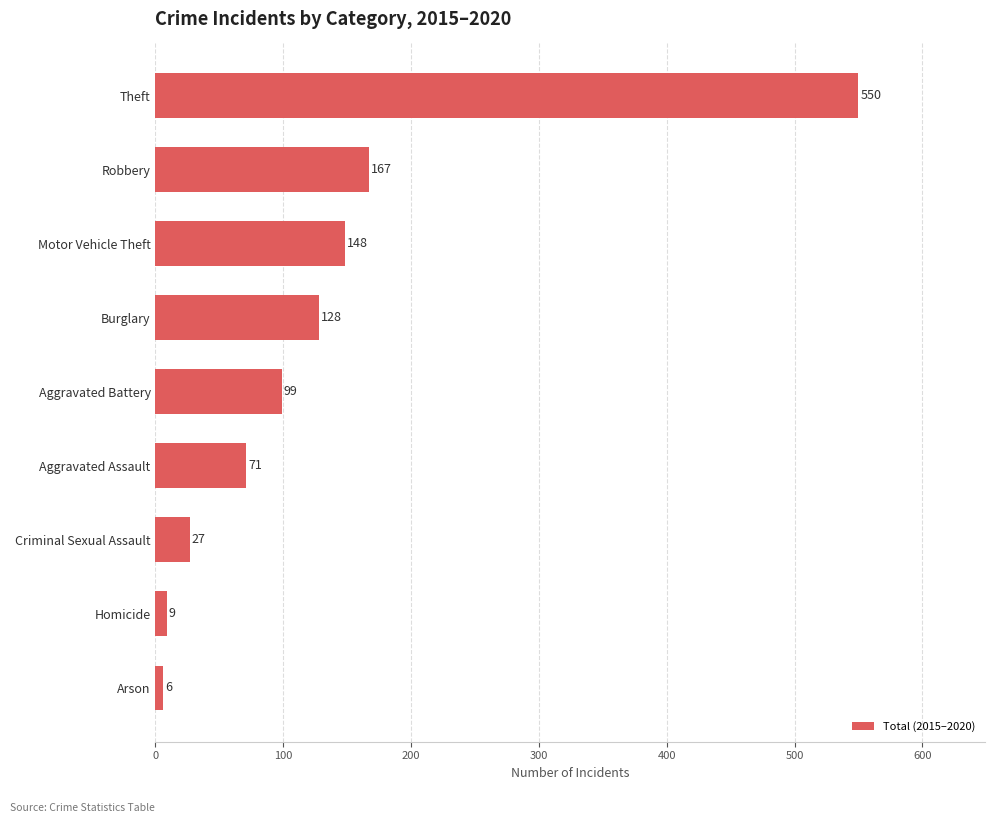

What is the ratio of the value at Burglary to the value at Robbery?

0.8